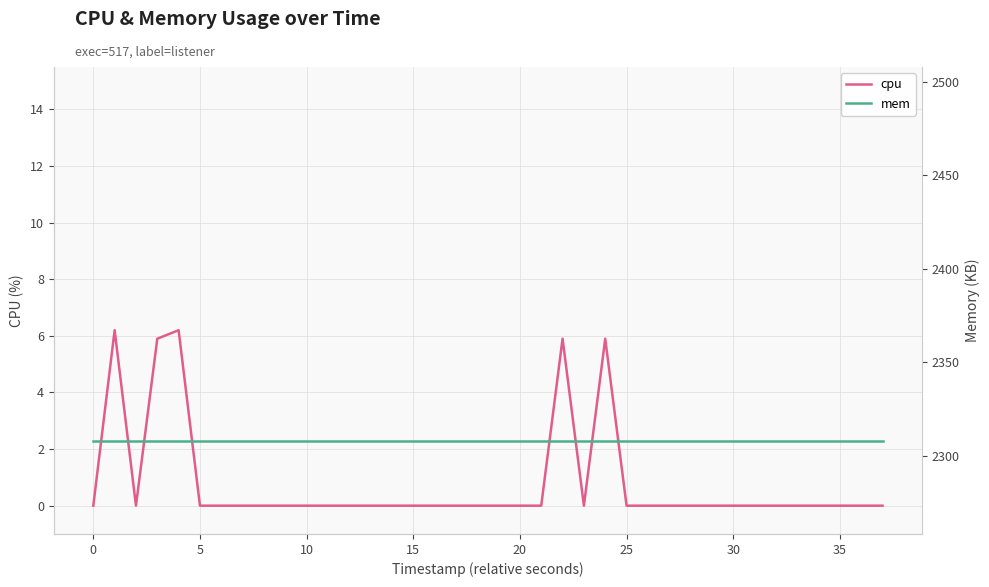

True or false: mem has a value of 2308.0 at 30.

True